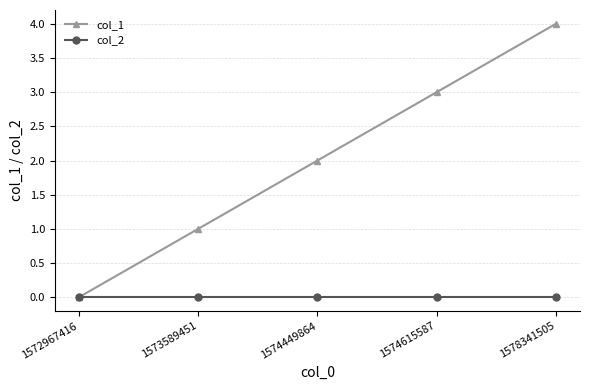

Reading right to left, what are all the values shown in this chart?

col_1: 4	3	2	1	0
col_2: 0	0	0	0	0